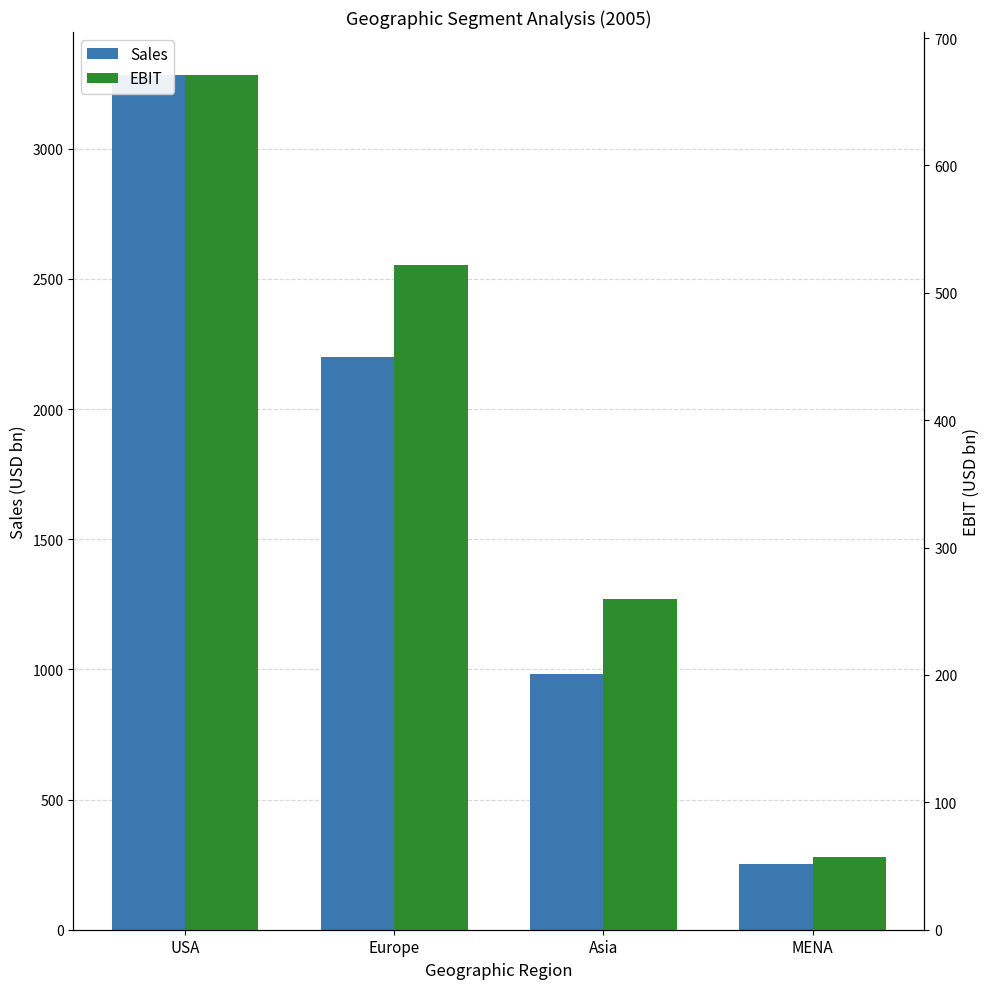

Between Europe and Asia, which is larger?

Europe